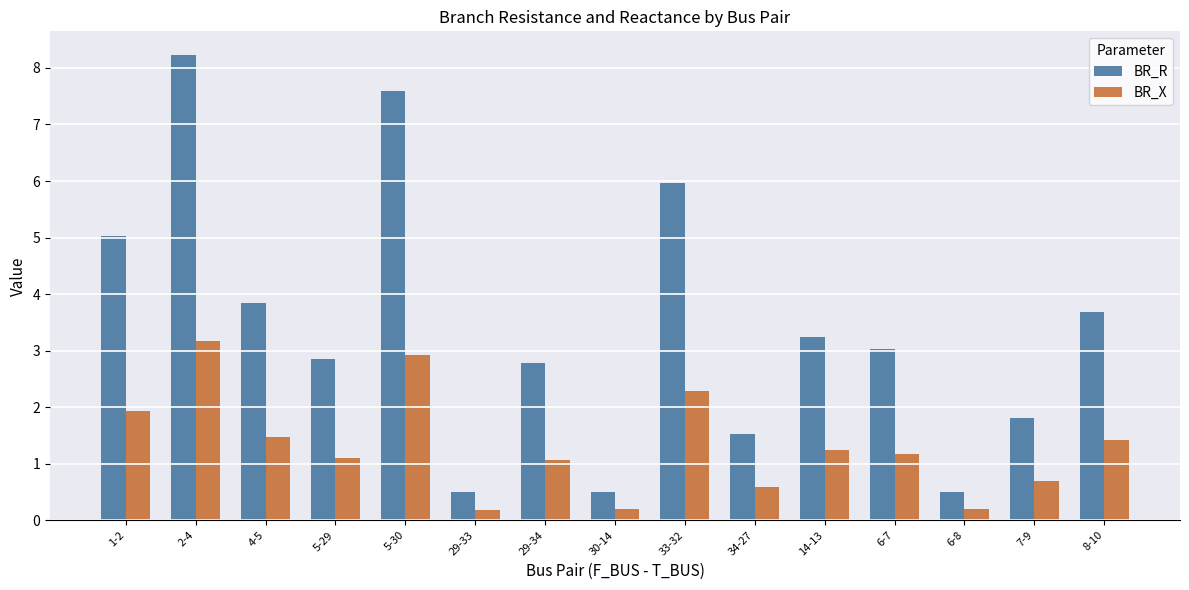

Where does the BR_R series first go above 3?

1-2